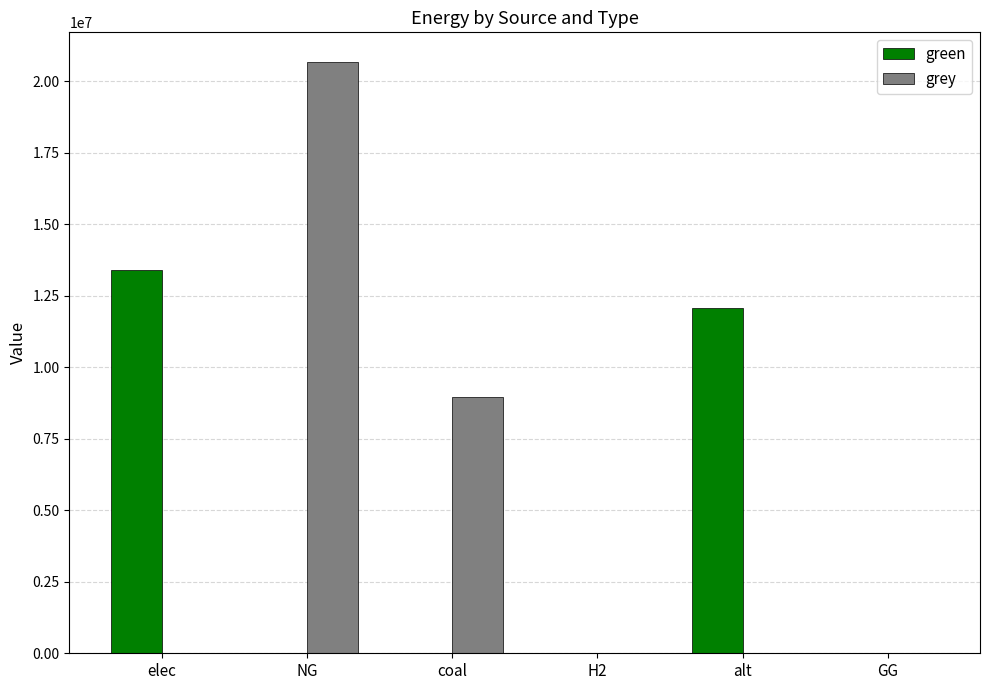

What is the sum of the grey values at elec and coal?

8965730.3